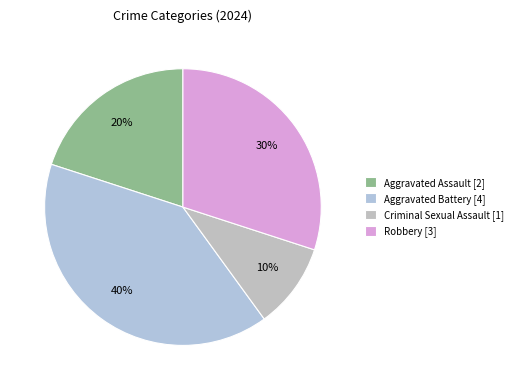

How many slices are in this pie chart?

4